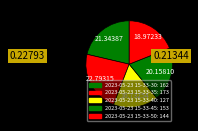

How many slices are in this pie chart?

5